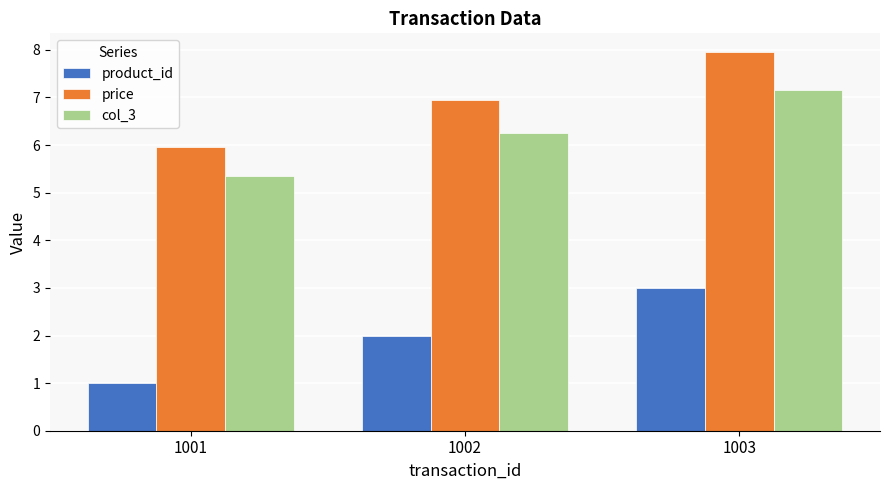

Is the value of price at 1001 greater than the value of col_3 at 1002?

No